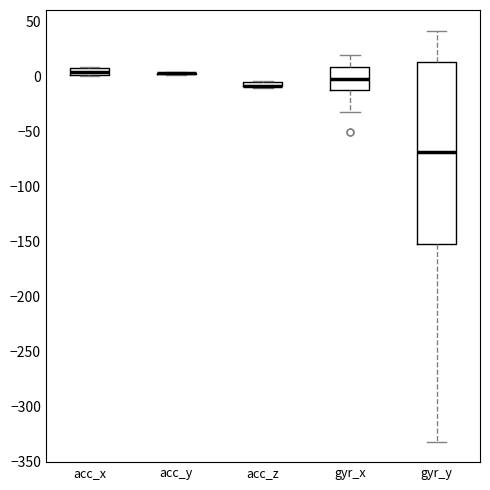

Where does the lower whisker of the box for gyr_x end on the y-axis? The values are not printed on the chart, so give them approximately, as read against the axis.

-30